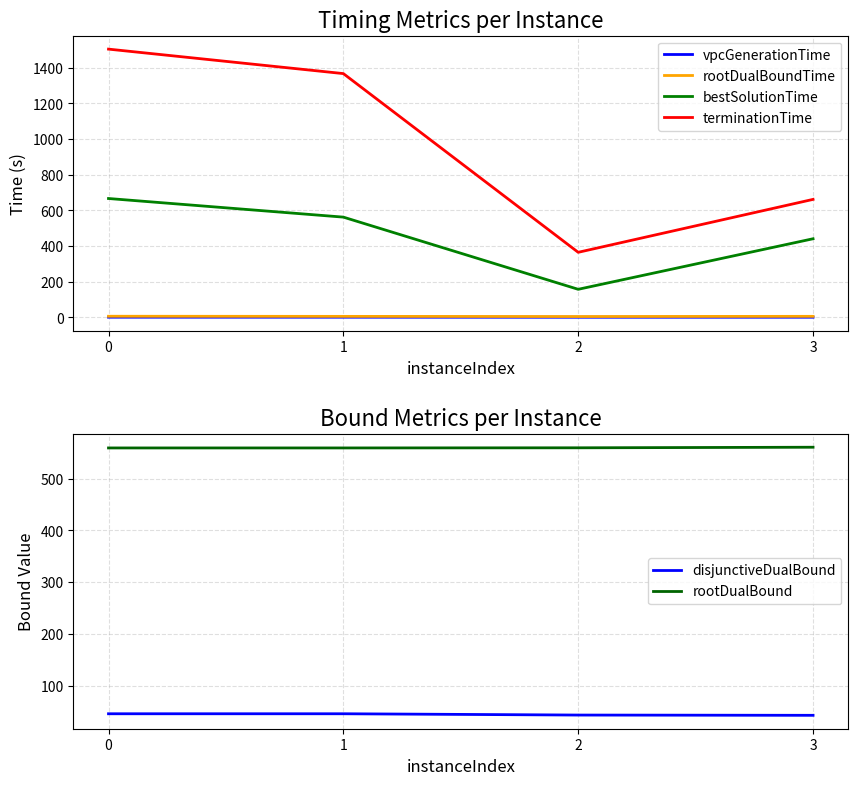

What are all the series names shown in the legend?

vpcGenerationTime, rootDualBoundTime, bestSolutionTime, terminationTime, disjunctiveDualBound, rootDualBound